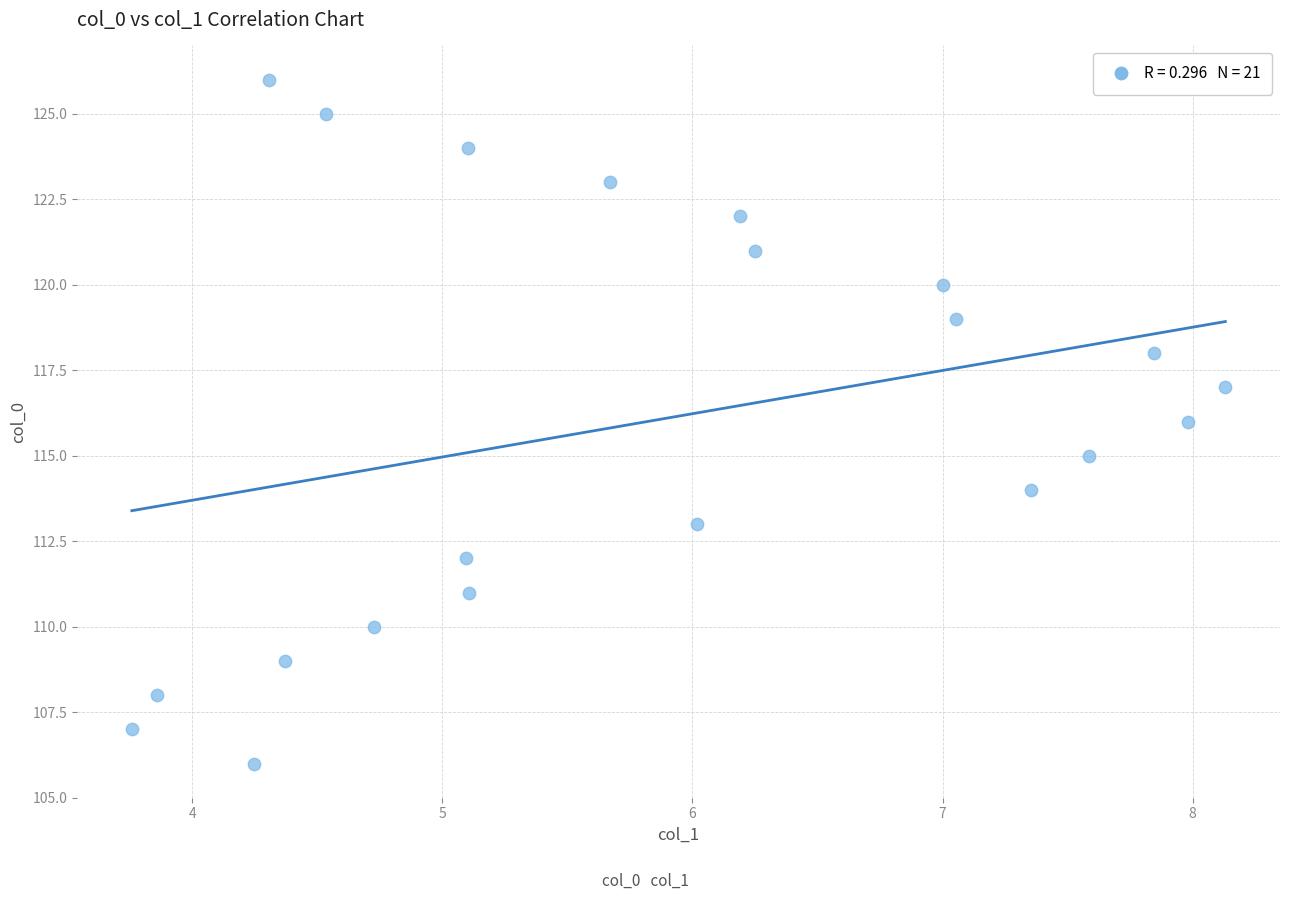

What is the range of Y values (max minus min)?

20